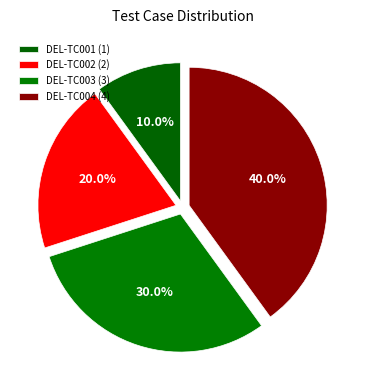

To the nearest percent, what is the difference between the DEL-TC003 and DEL-TC001 slice percentages?

20%